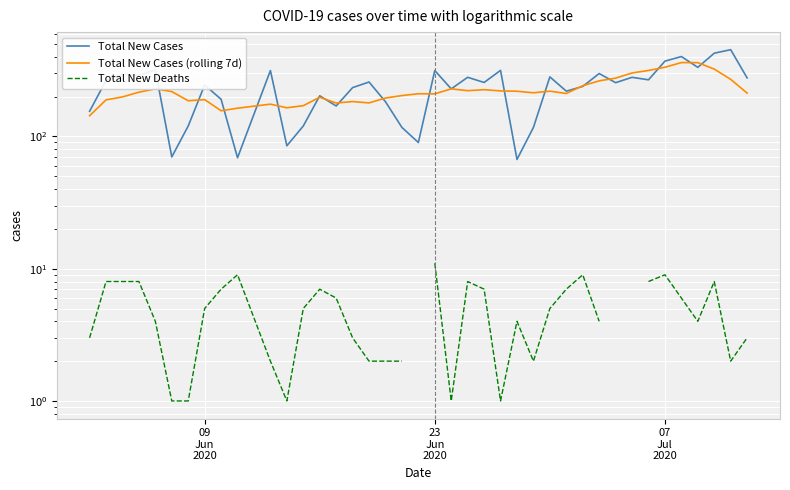

What is the difference between the maximum and minimum values in the Total New Cases series?

386.0